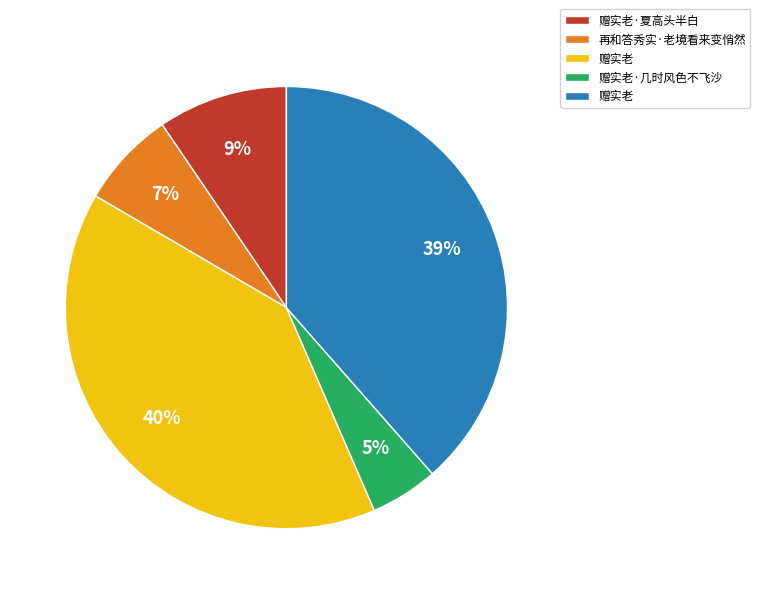

How many slices are in this pie chart?

5